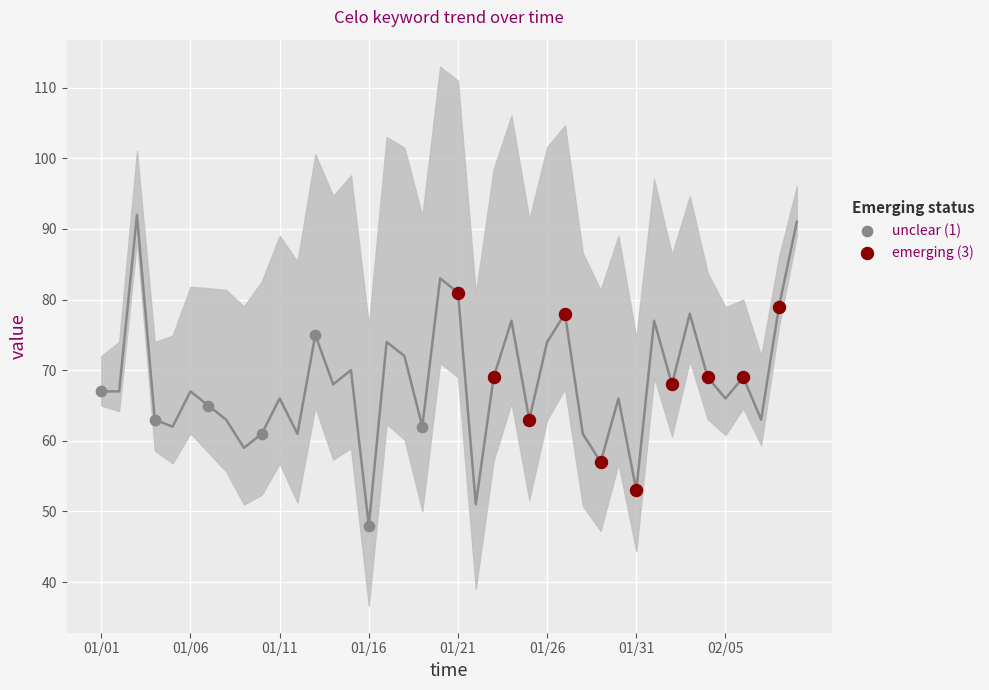

Which has a higher value, 2019/01/19 or 2019/01/23?

2019/01/23